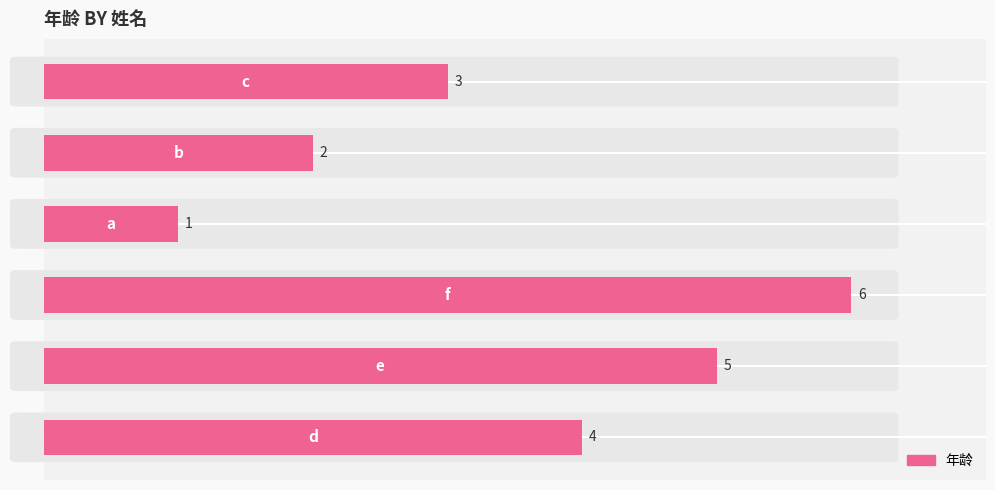

How many values are between 2 and 5?

4